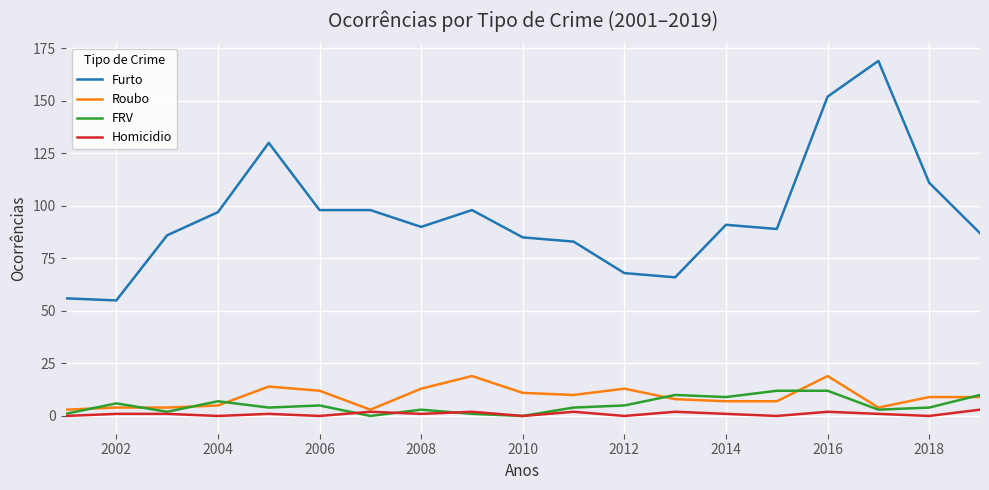

What is the maximum value shown in the chart?

169